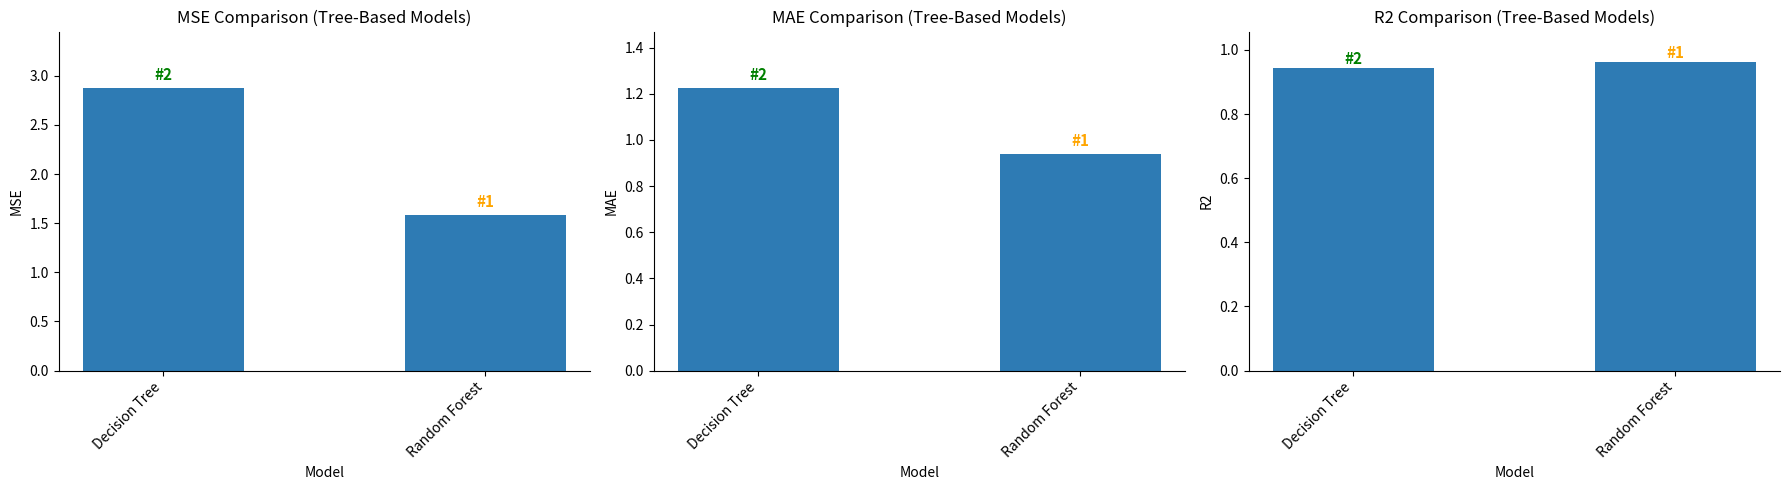

Which has a higher value, Decision Tree or Random Forest?

Decision Tree